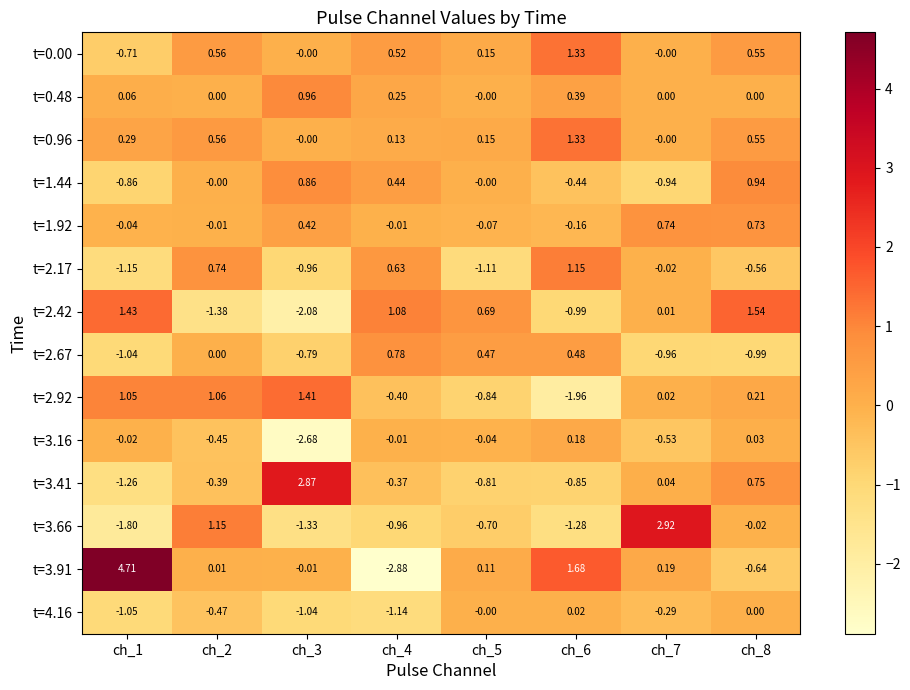

How many distinct data groups are displayed?

14